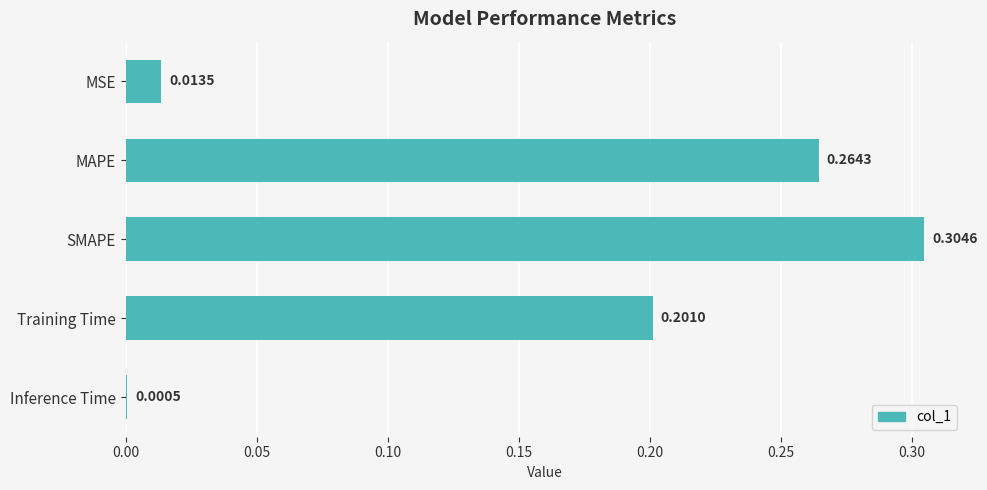

What is the average value?

0.2